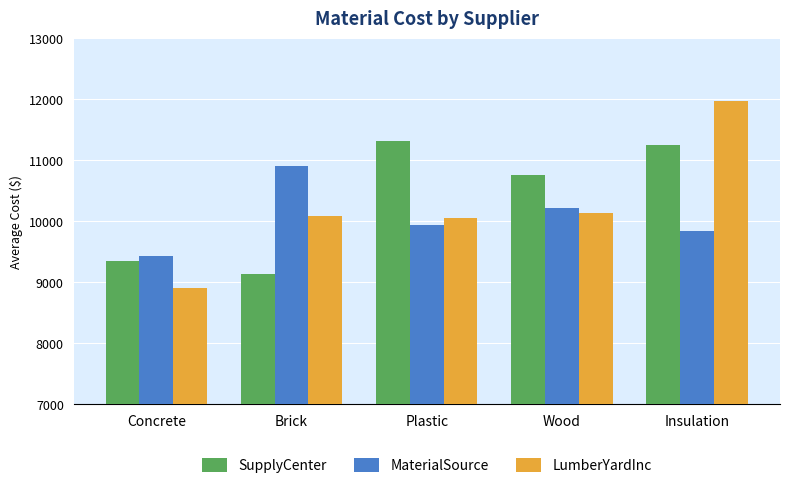

Rank the series by their average value, from highest to lowest.

SupplyCenter, LumberYardInc, MaterialSource